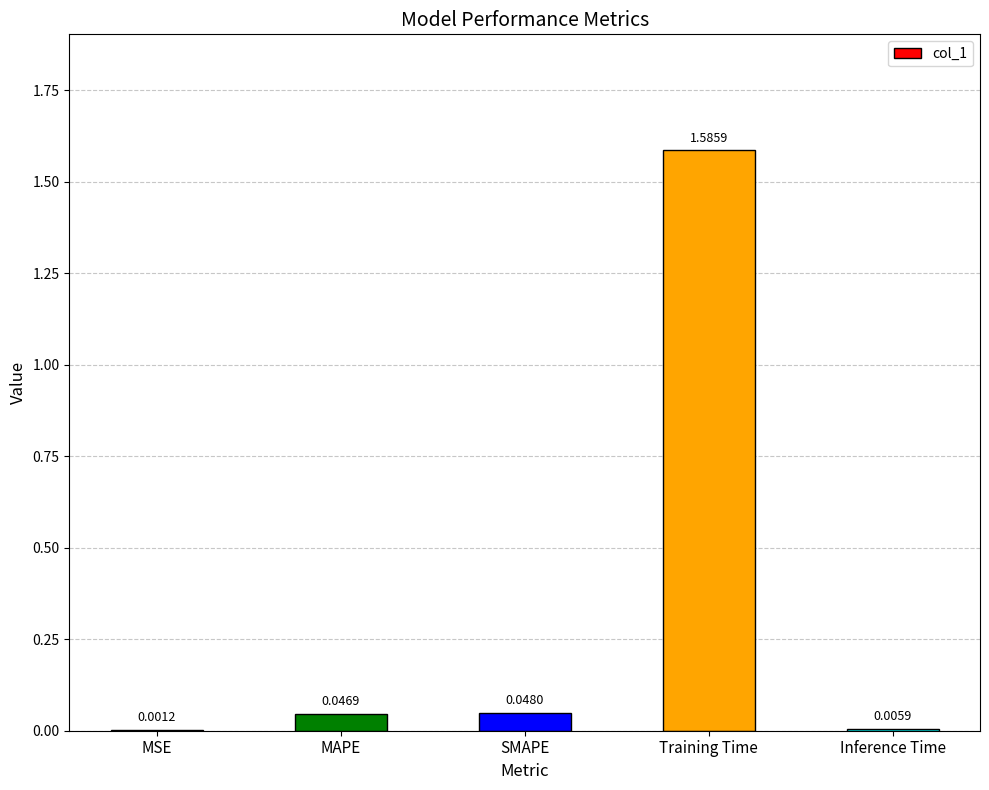

Which label corresponds to the largest value in the chart?

Training Time